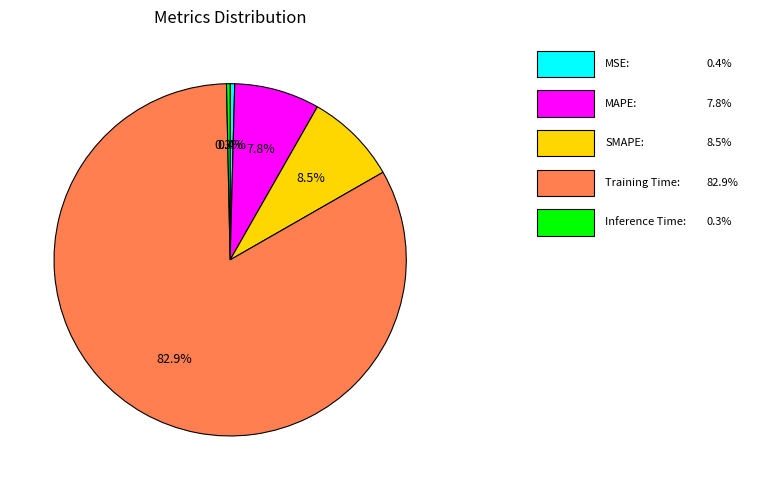

To the nearest percent, what is the difference between the largest and smallest slice percentages?

83%